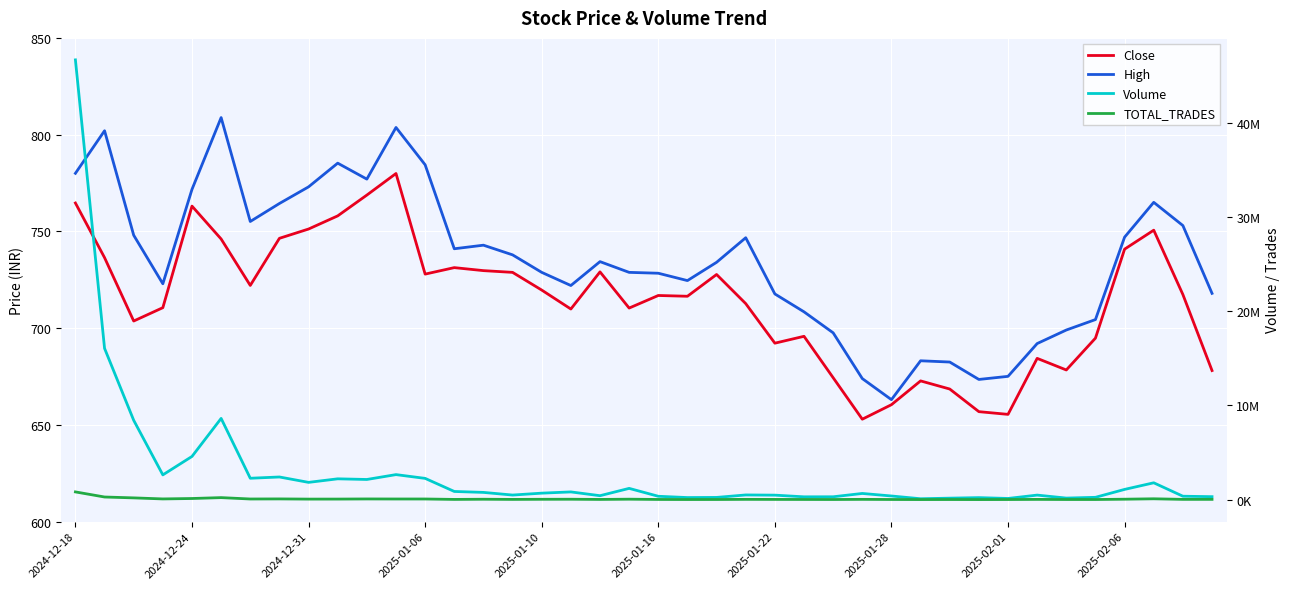

How many interior local peaks does the High series have?

9